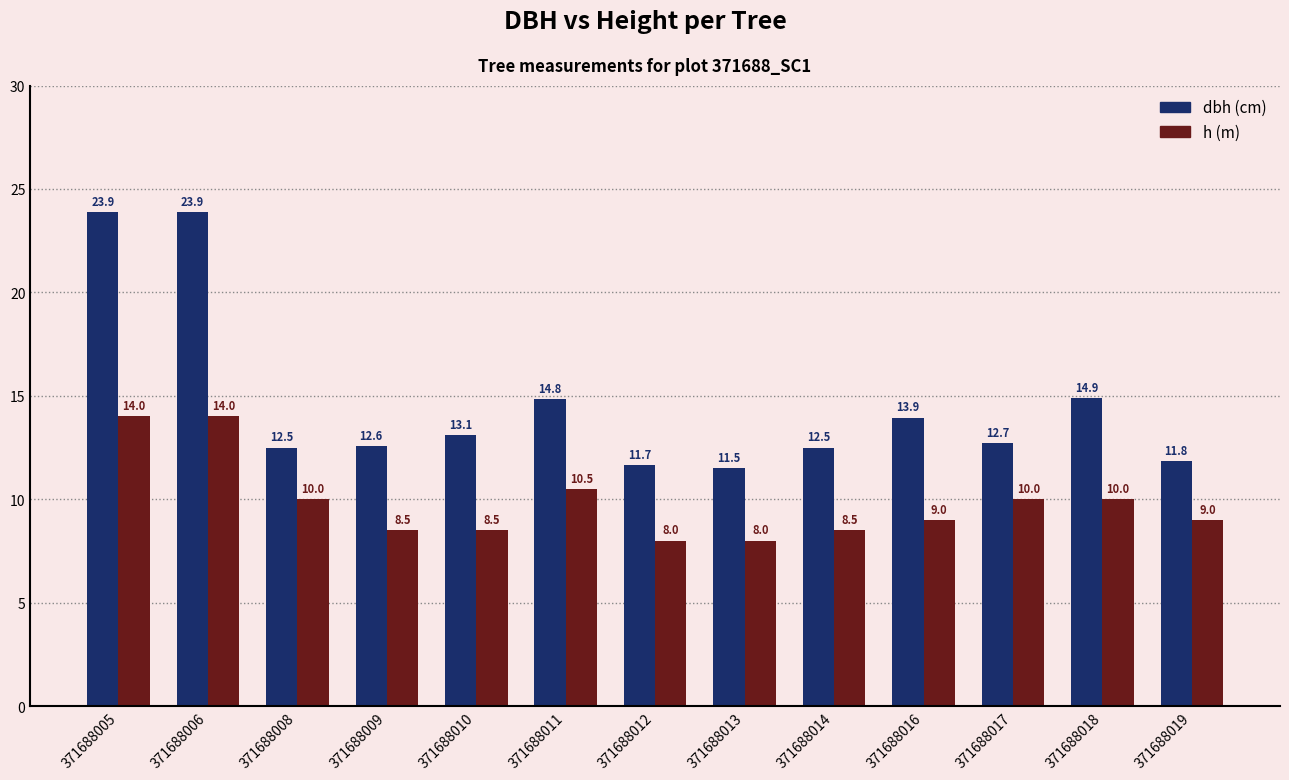

What is the spread (max minus min) of values at 371688005?

9.9